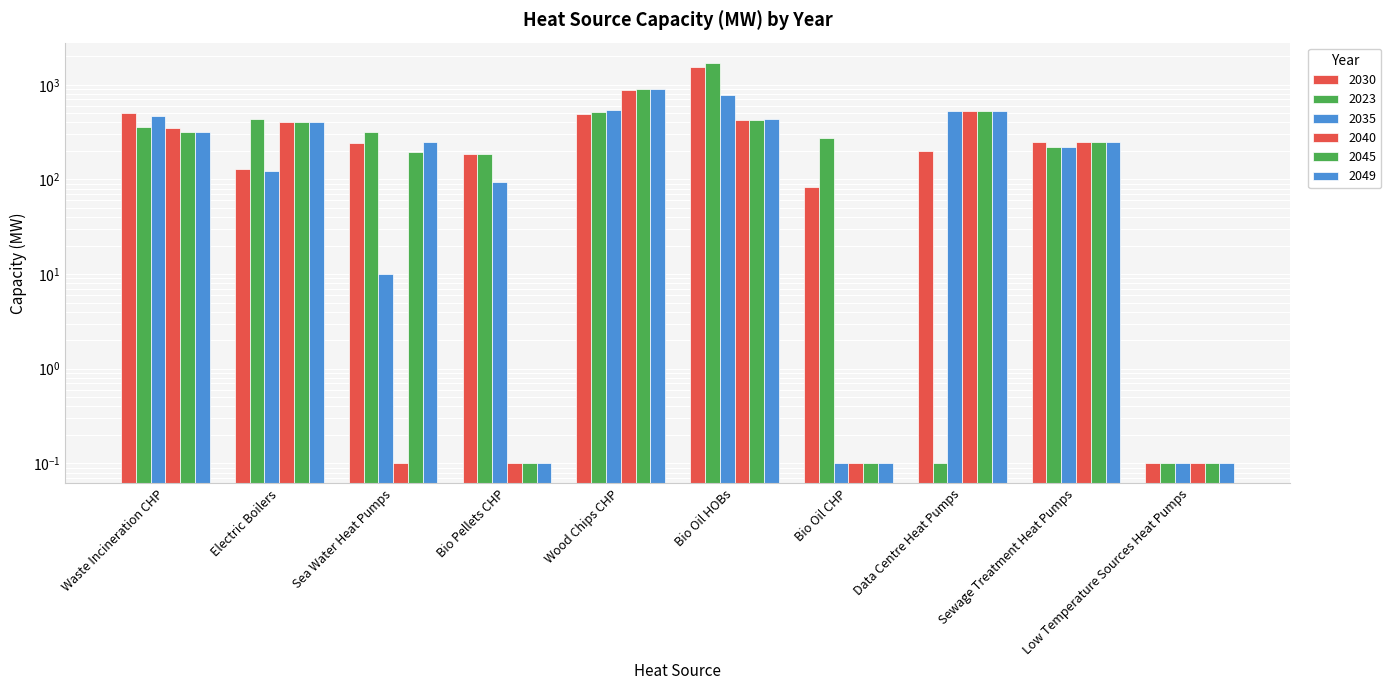

Where does the 2023 series first go above 320?

Waste Incineration CHP